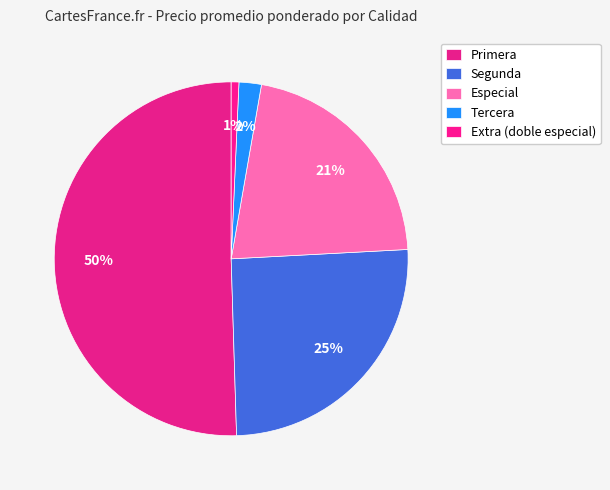

Is there a majority slice in this chart?

No